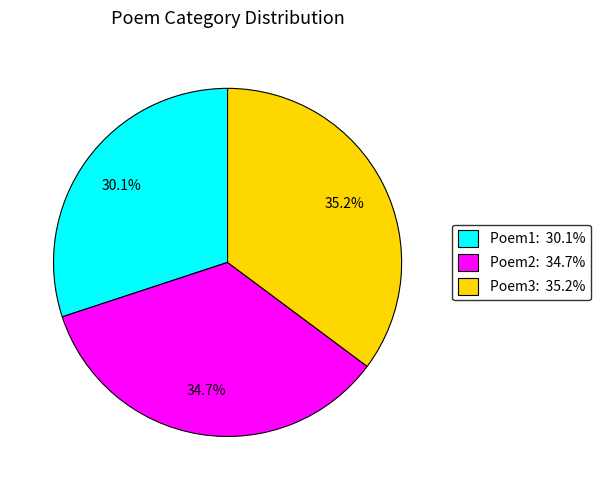

Is there a majority slice in this chart?

No